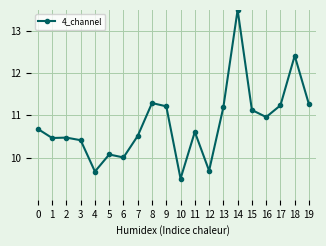

Approximately how many times larger is the value at 18 compared to 5?

1.2